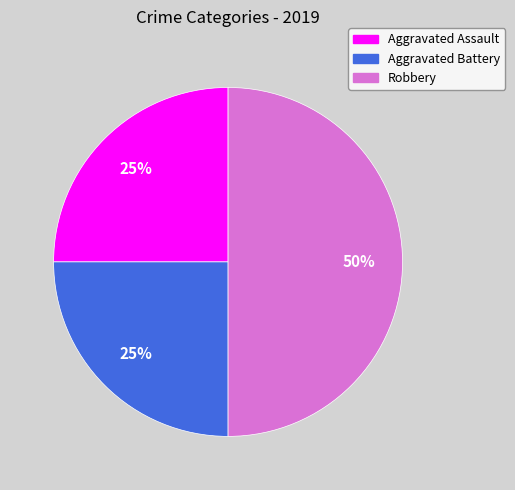

What percentage is the Aggravated Assault slice, to the nearest percent?

25%